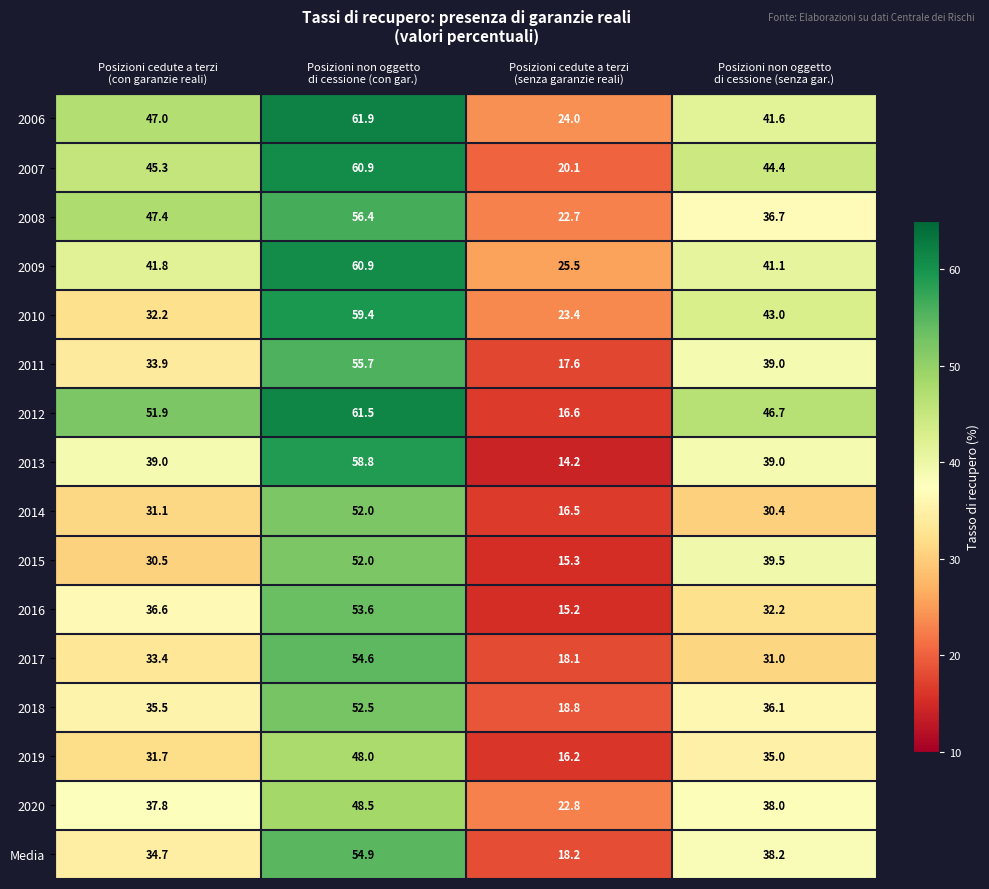

Rank the series at Posizioni cedute a terzi
(con garanzie reali) from highest to lowest value.

2012, 2008, 2006, 2007, 2009, 2013, 2020, 2016, 2018, Media, 2011, 2017, 2010, 2019, 2014, 2015